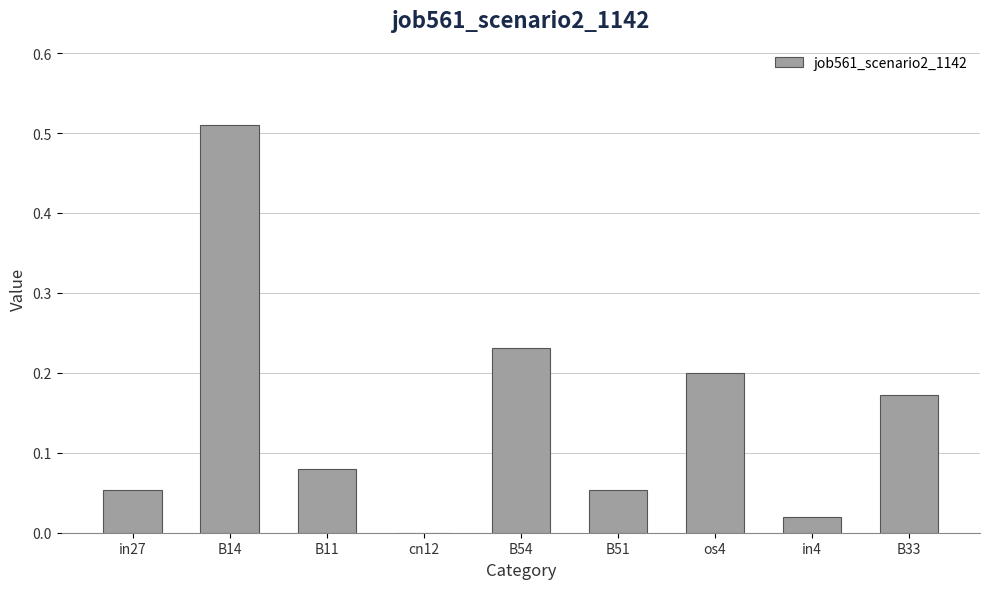

What is the sum of all values?

1.3